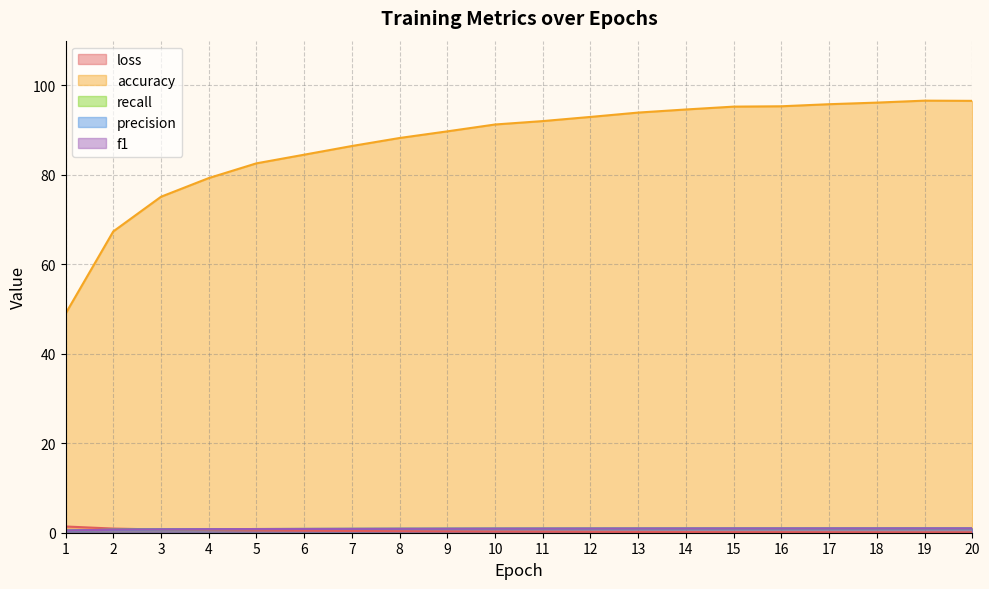

What is the sum of the accuracy values at 16 and 15?

190.6